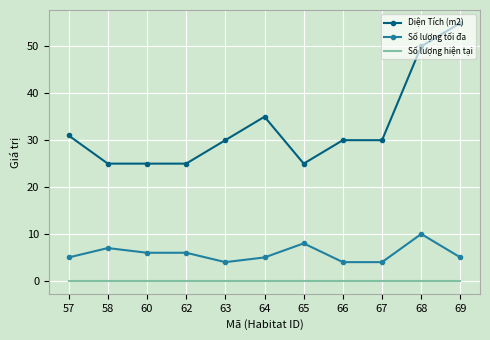

True or false: Diện Tích (m2) has more than 2 points higher than both neighbors.

False